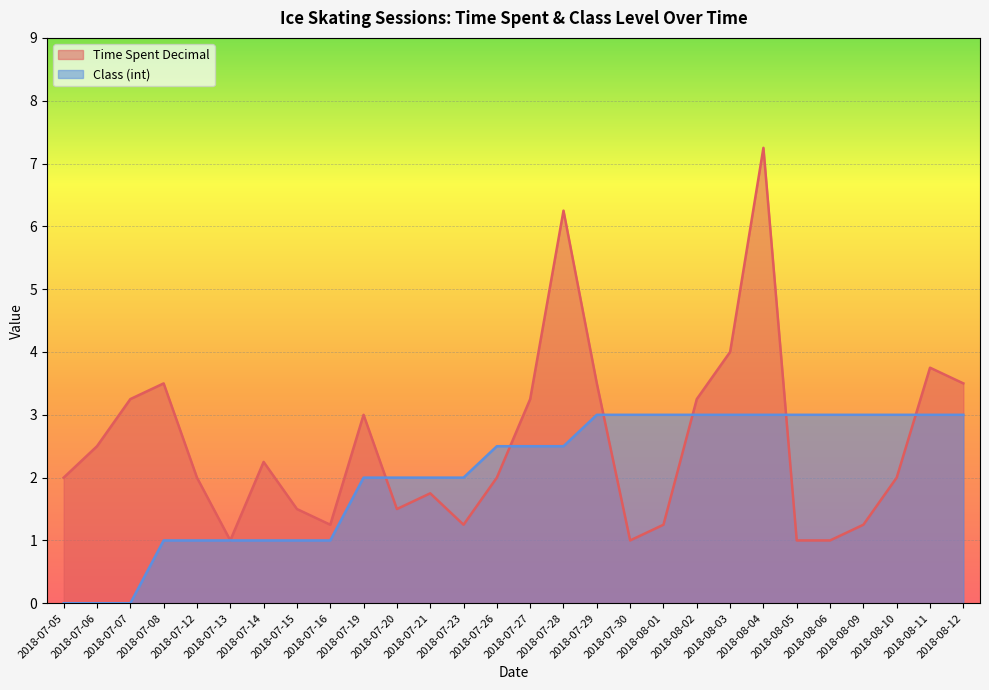

What are all the series names shown in the legend?

Time Spent Decimal, Class (int)